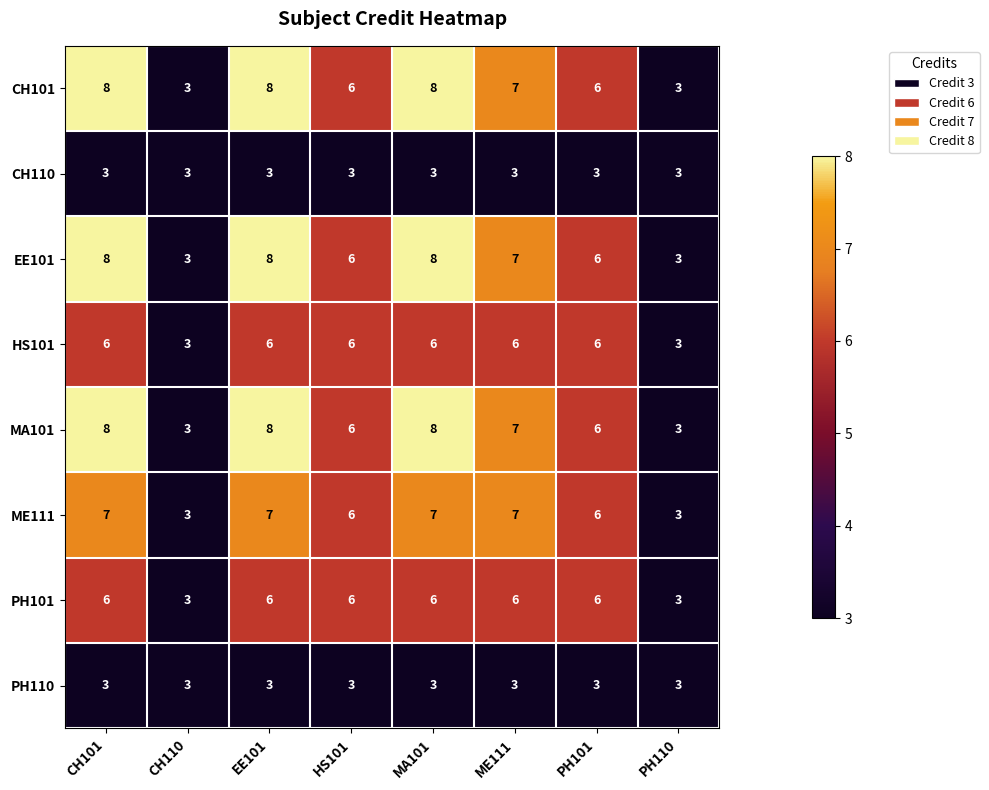

What is the spread (max minus min) of values at CH101?

5